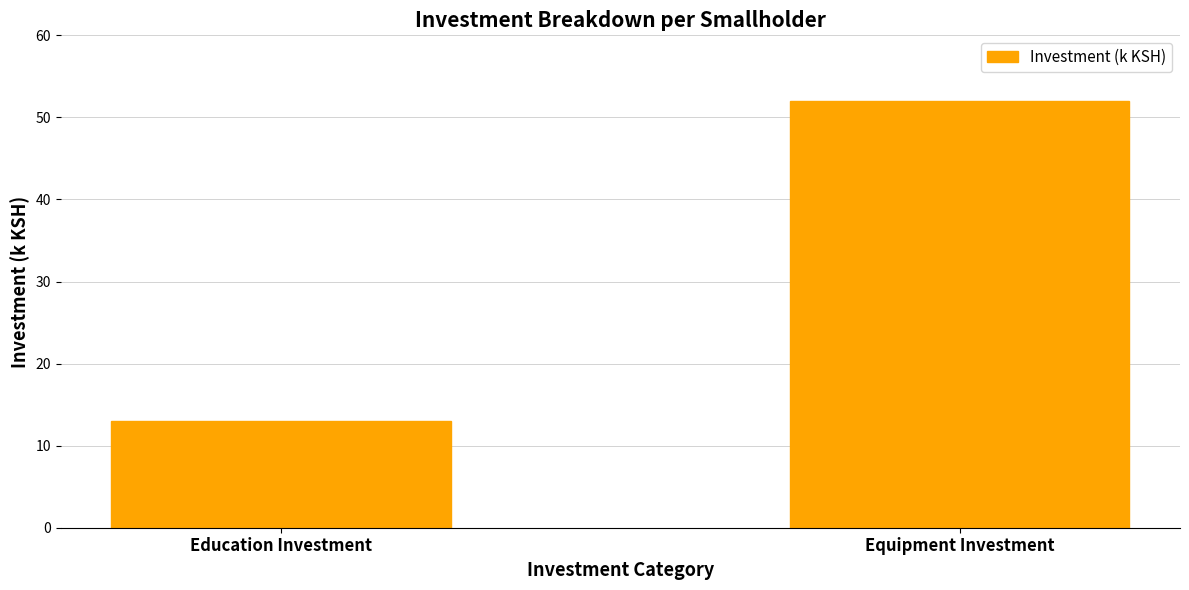

True or false: the data shows 13.0 at Education Investment.

True